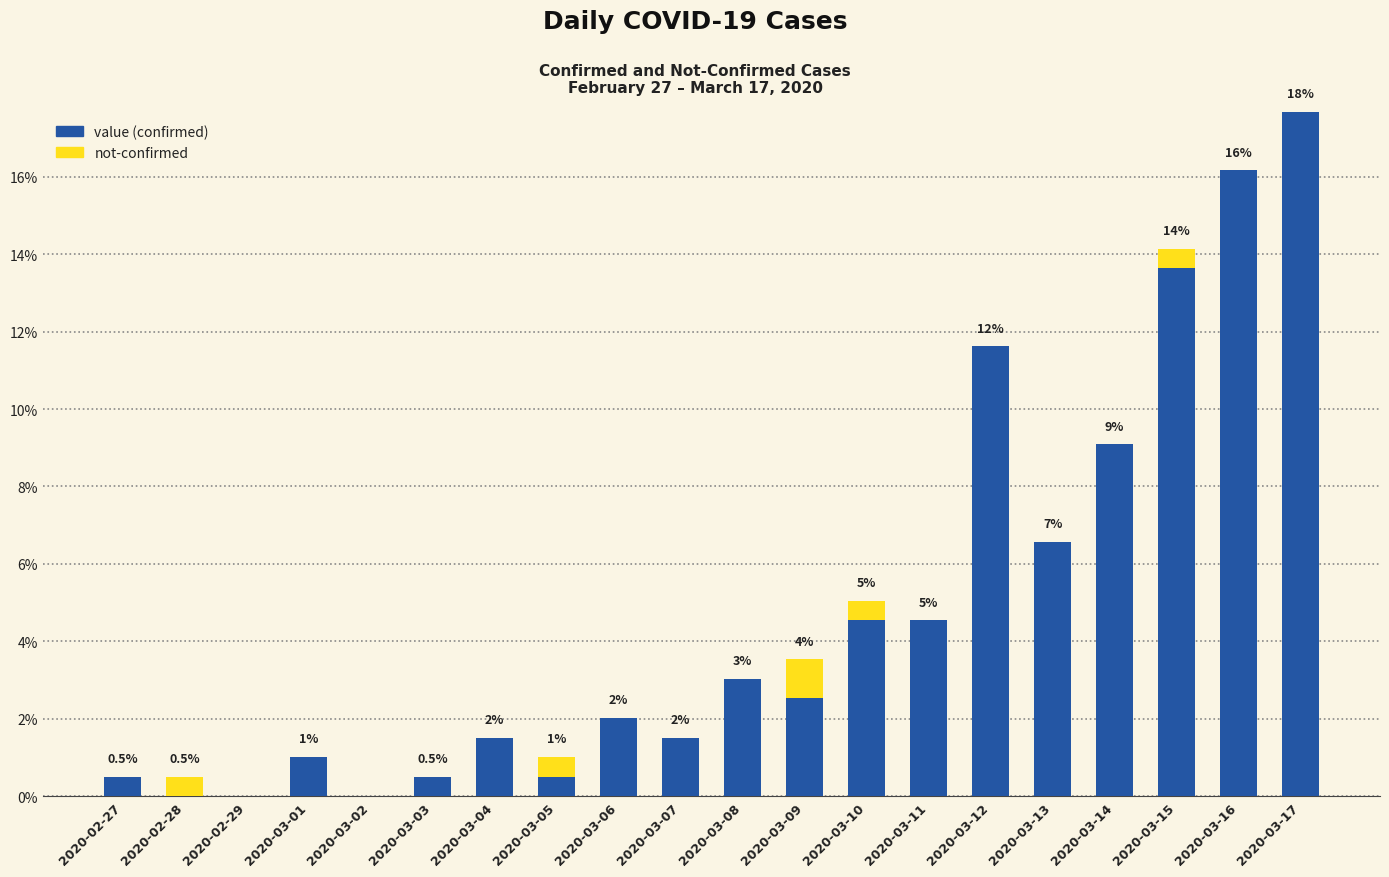

At which category is the sum across all series the highest?

2020-03-17